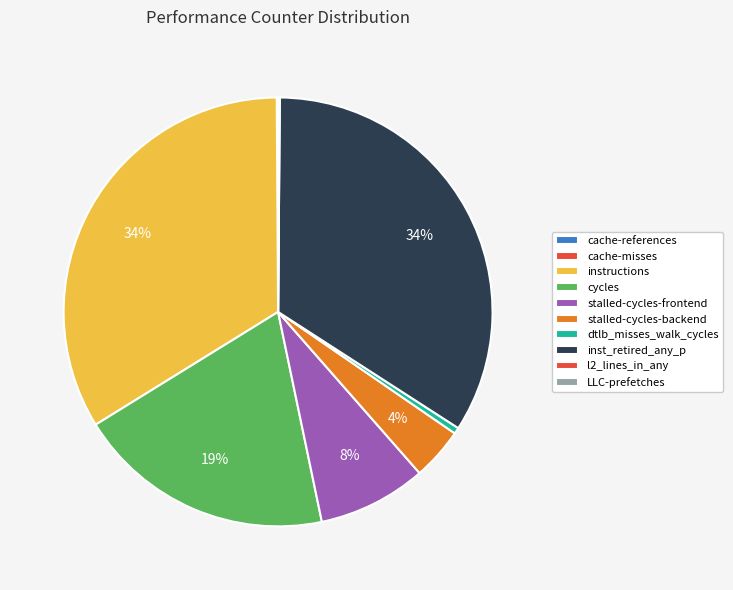

Is it true that stalled-cycles-backend is 1% of the pie?

False